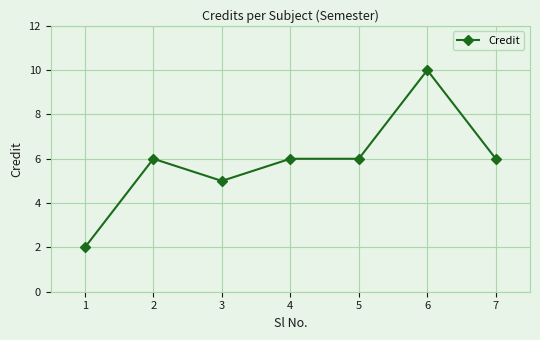

What is the sum of all values?

41